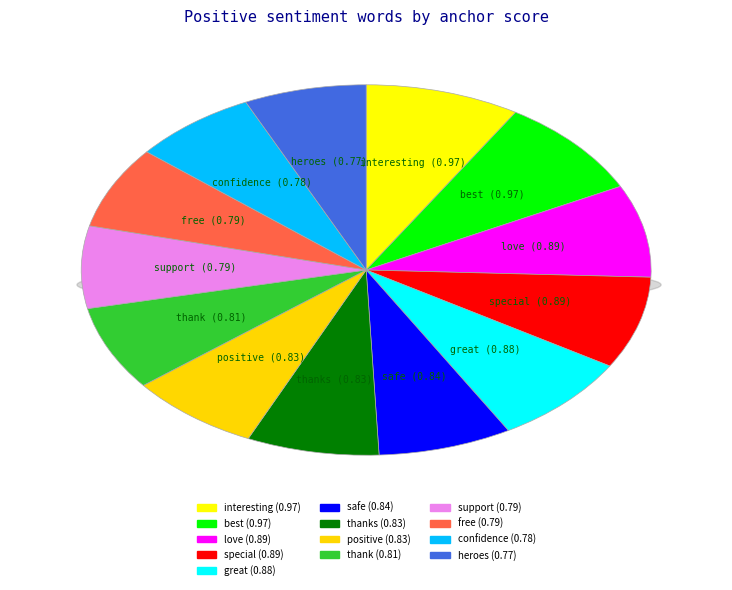

Which slice is the smallest?

heroes